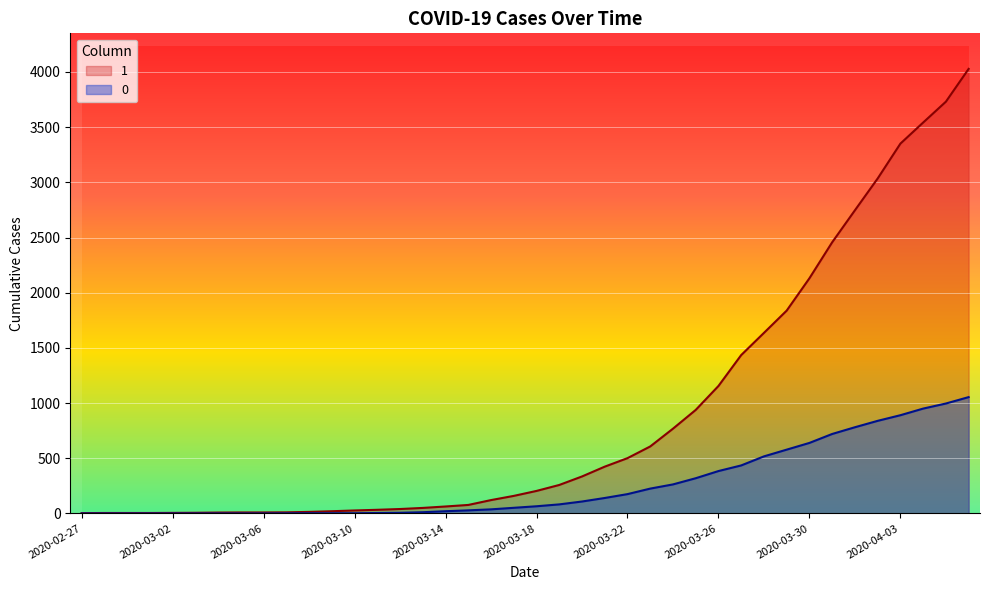

How many lines are shown in the chart?

2